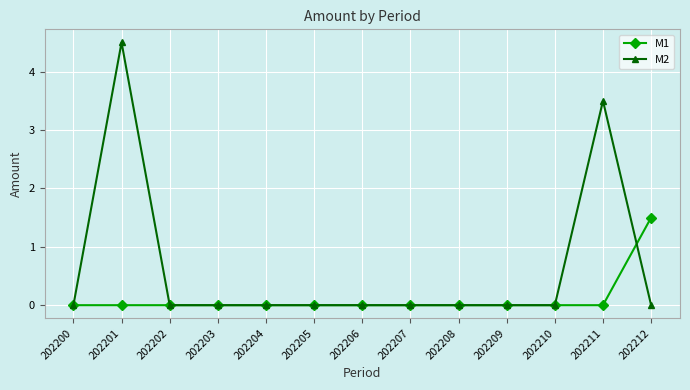

True or false: M2 has a value of 0.0 at 202200.

True